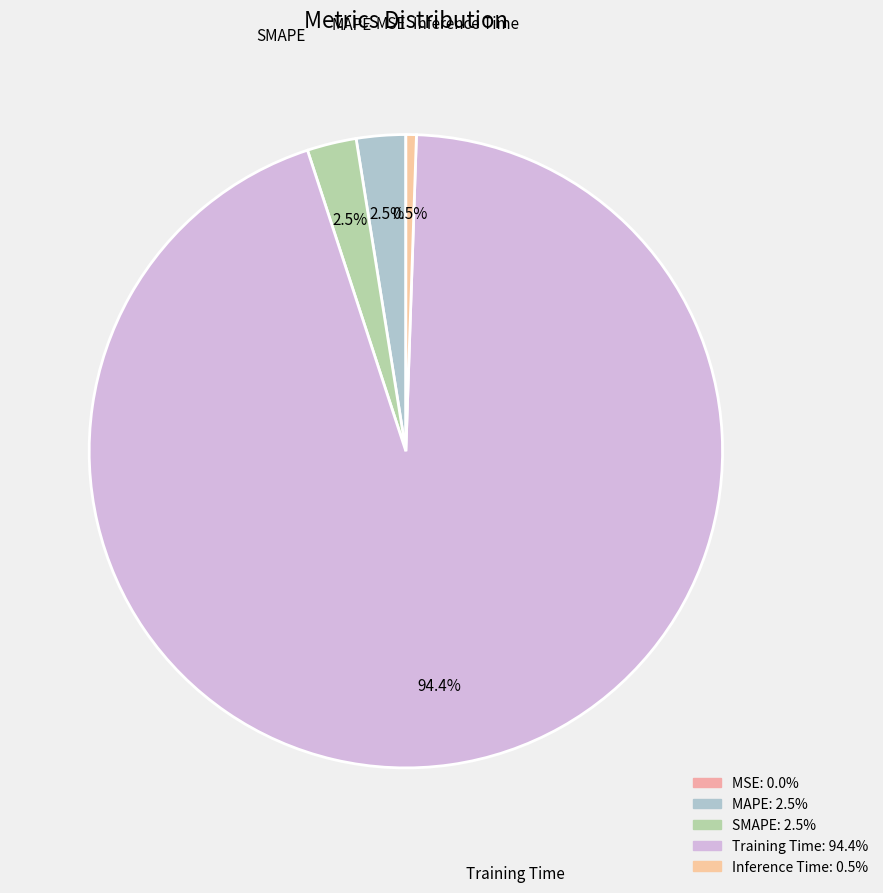

What is the majority slice?

Training Time